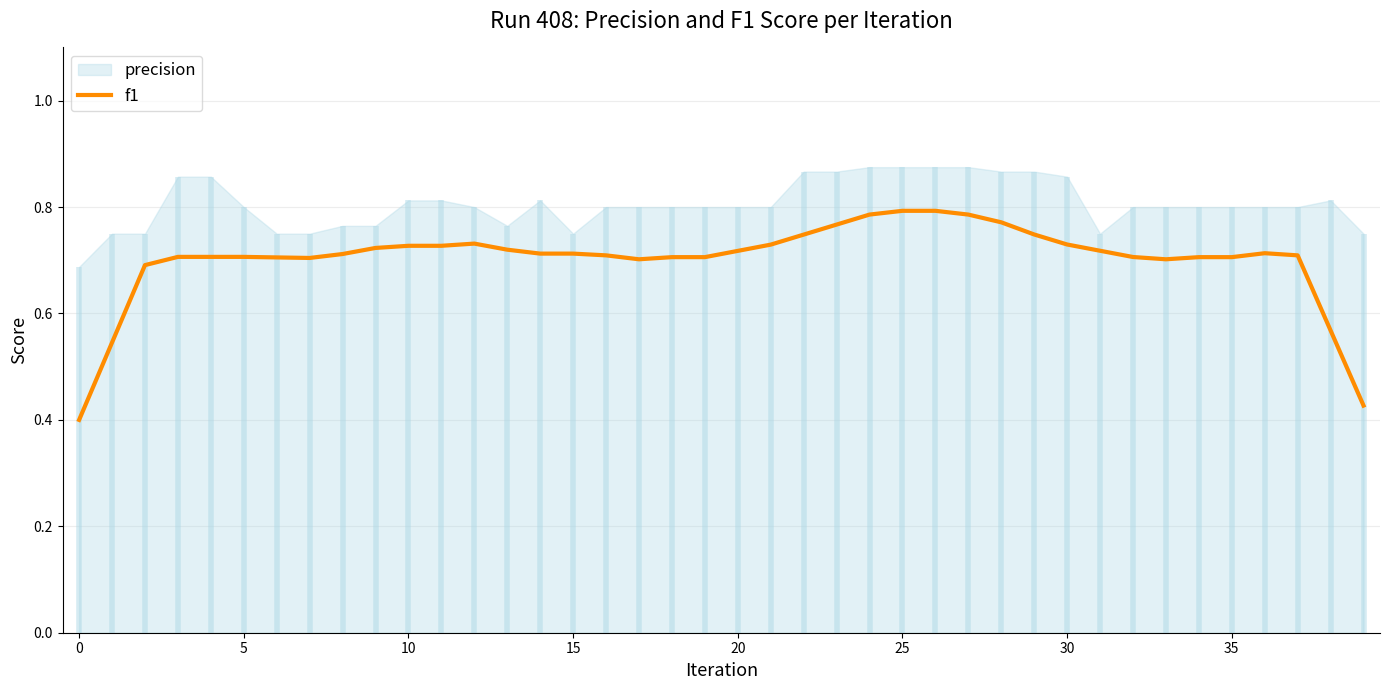

Which category has the highest value across all series?

25